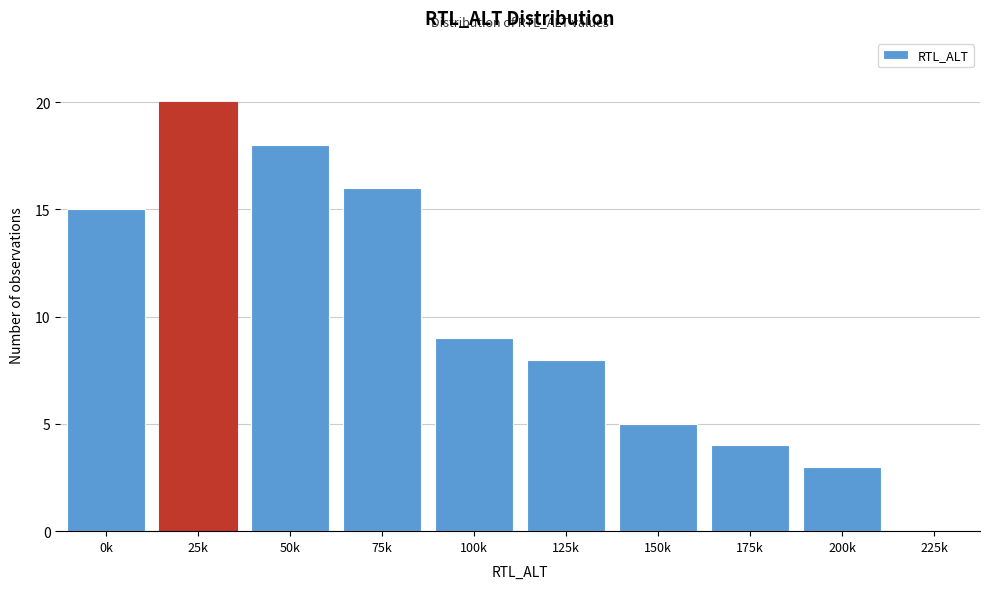

Reading left to right, list all the values displayed in this chart.

0k=15	25k=20	50k=18	75k=16	100k=9	125k=8	150k=5	175k=4	200k=3	225k=0